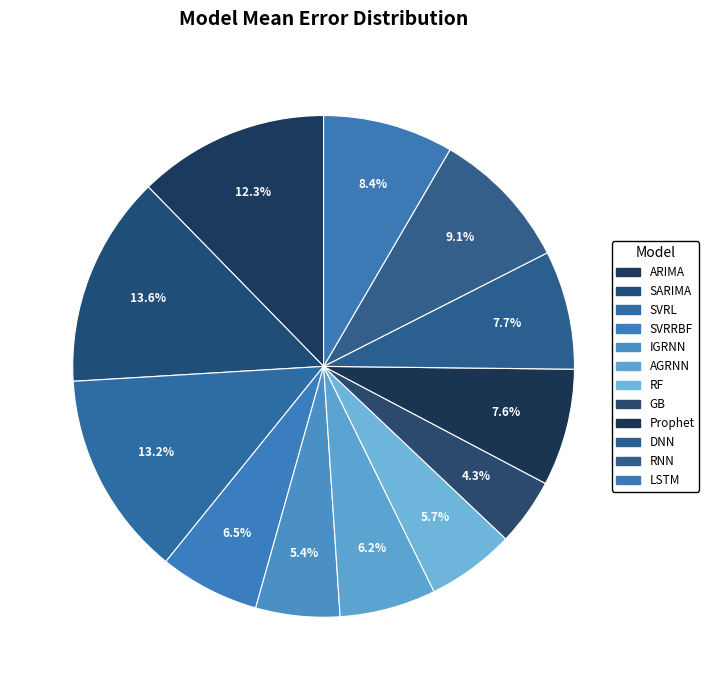

What percentage is the ARIMA slice, to the nearest percent?

12%